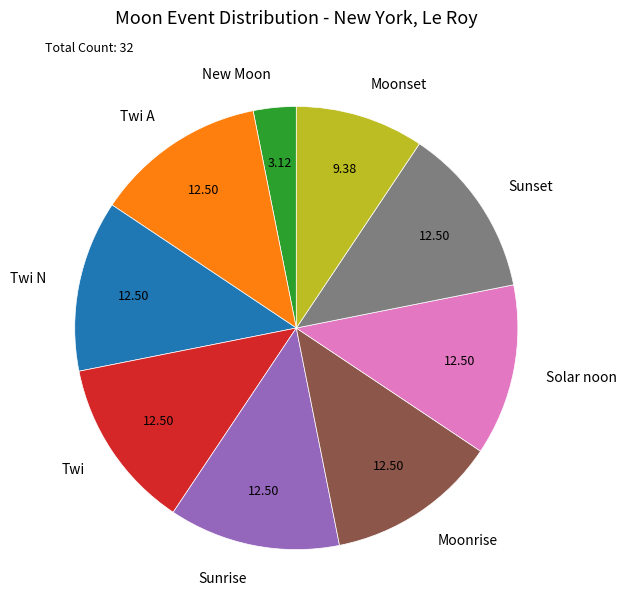

Is the sum of New Moon and Twi N greater than half?

No